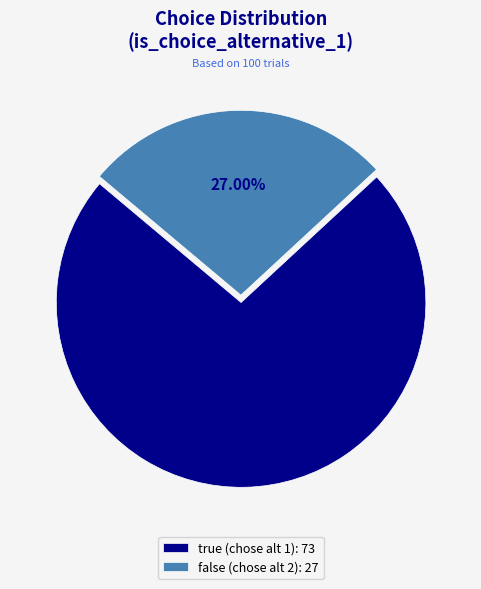

What is the ratio of the value at false (chose alt 2): 27 to the value at true (chose alt 1): 73?

0.4